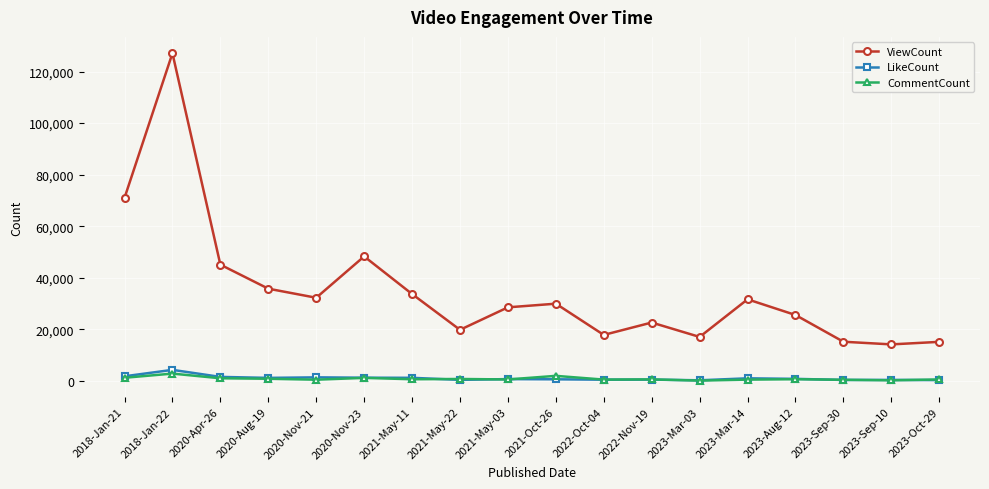

Which category has the highest value across all series?

2018-Jan-22